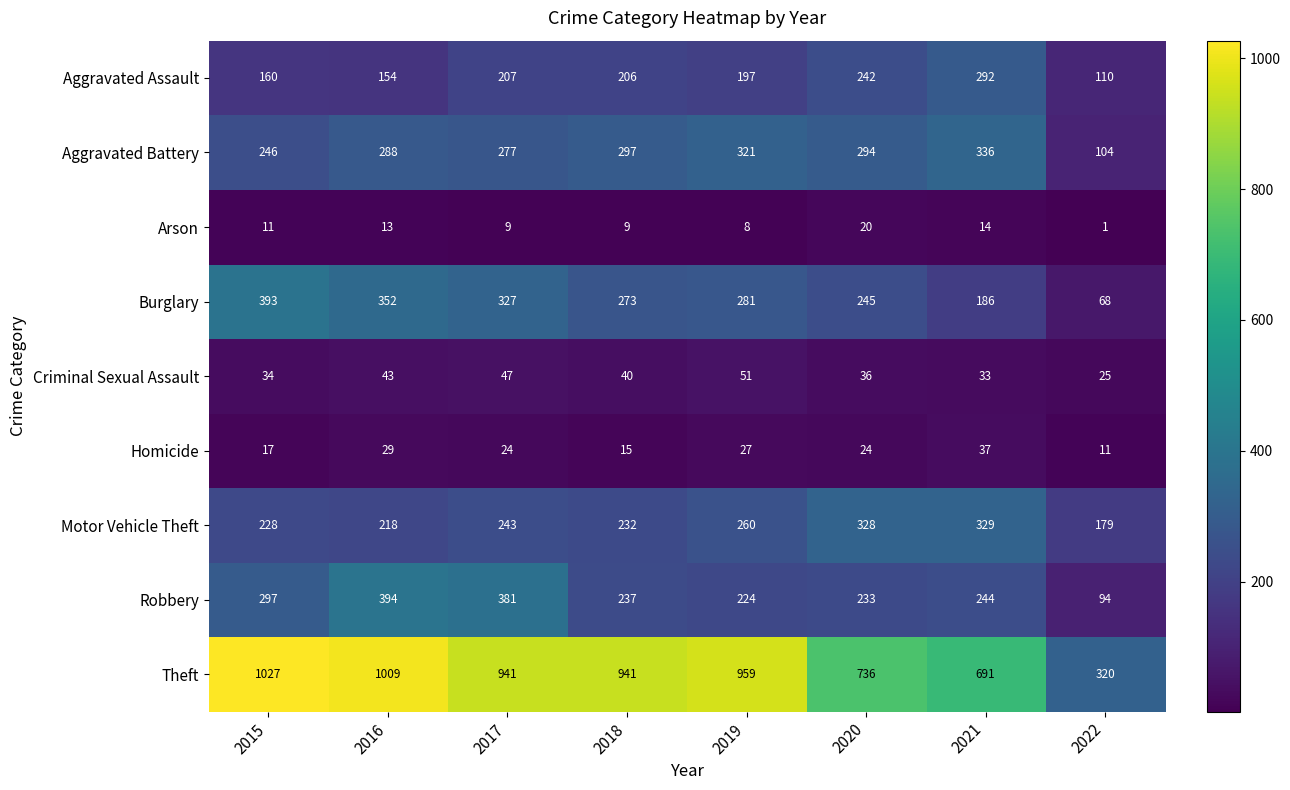

Which series has the largest total across all categories?

Theft